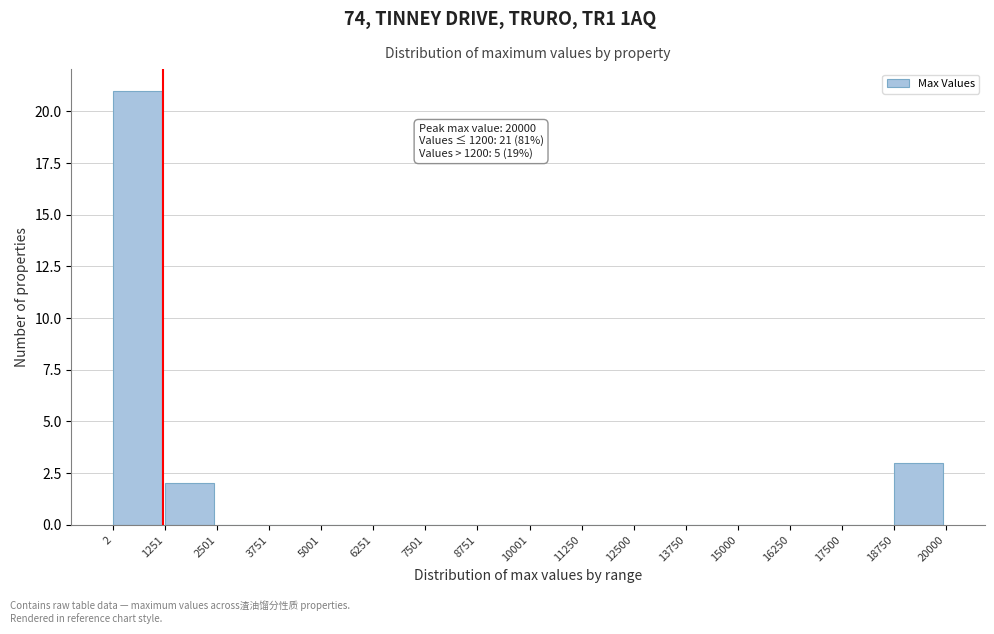

Over which range of the x-axis is the bar tallest?

2 to 1251